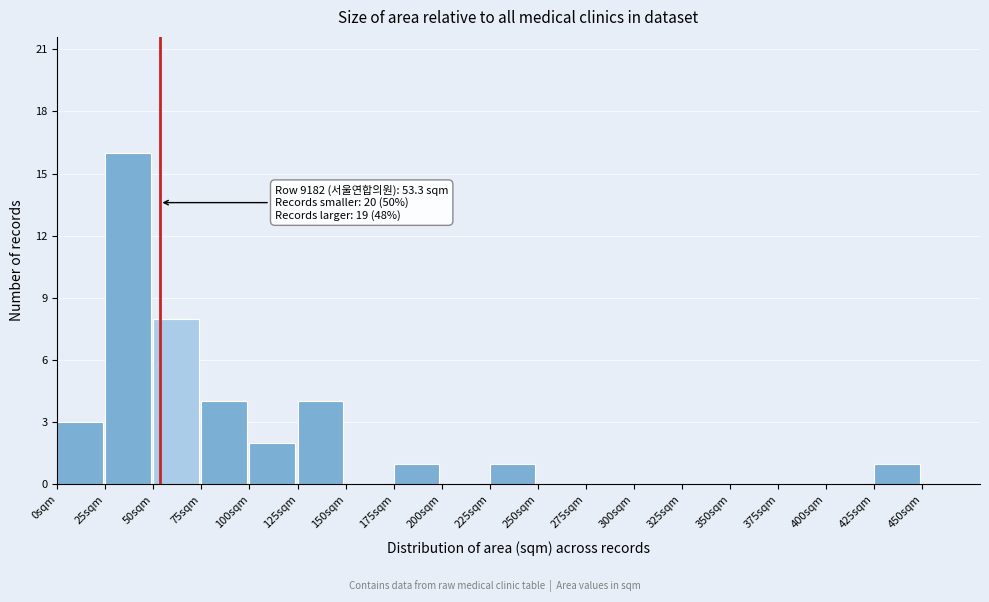

Which range on the x-axis has the tallest bar?

25 to 50